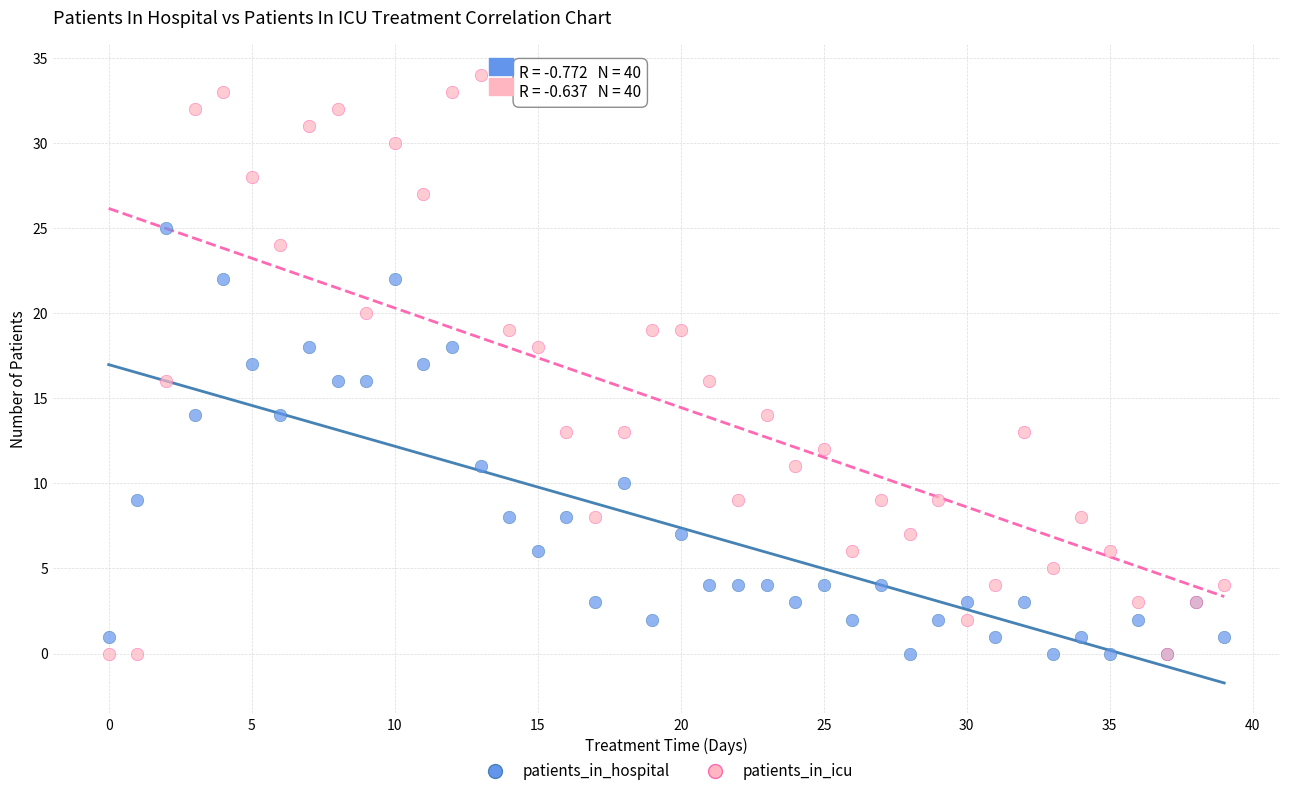

Which series reaches the maximum Y coordinate?

patients_in_icu